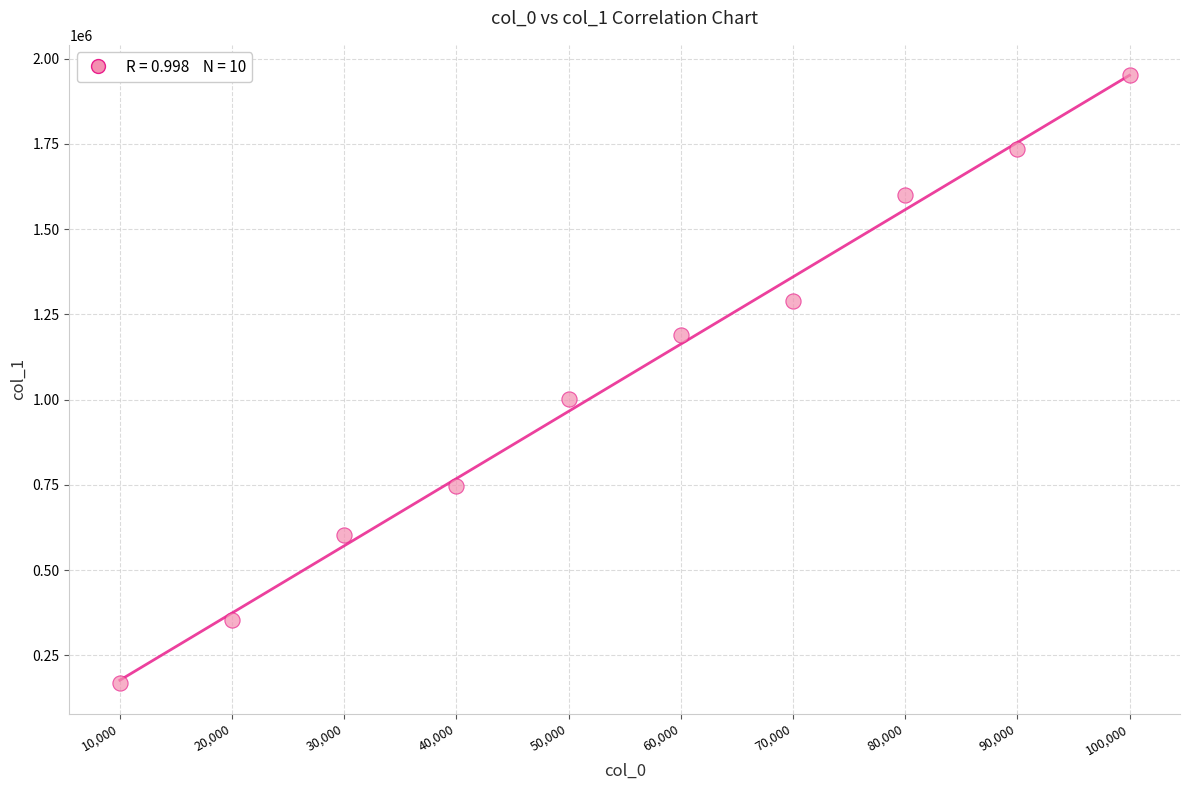

What is the average Y value?

1064264